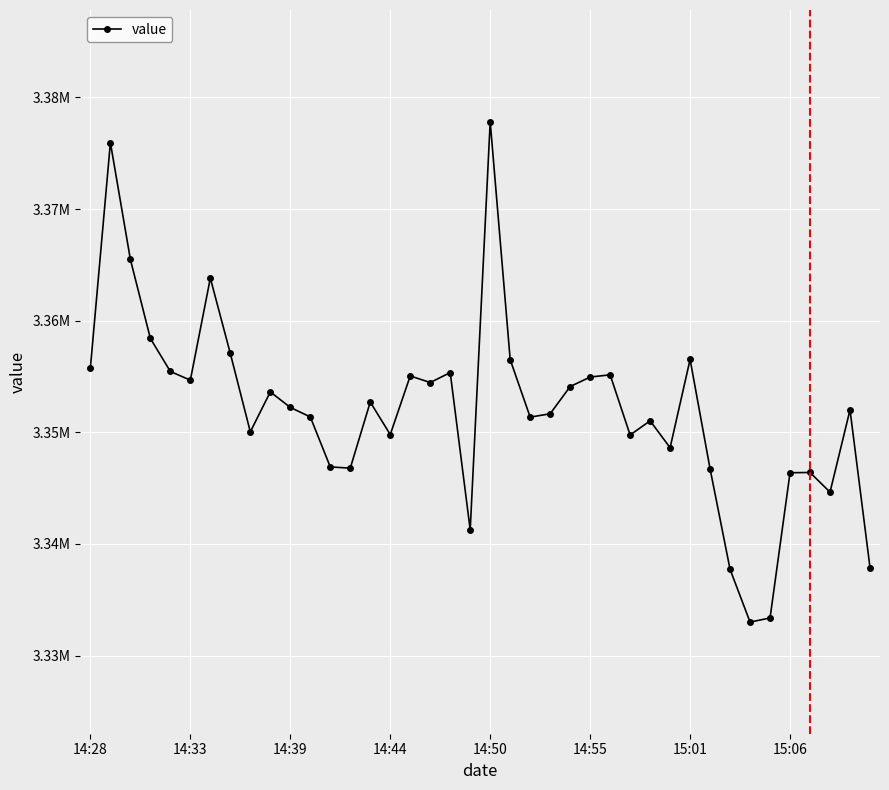

Does the chart have visible grid lines?

Yes